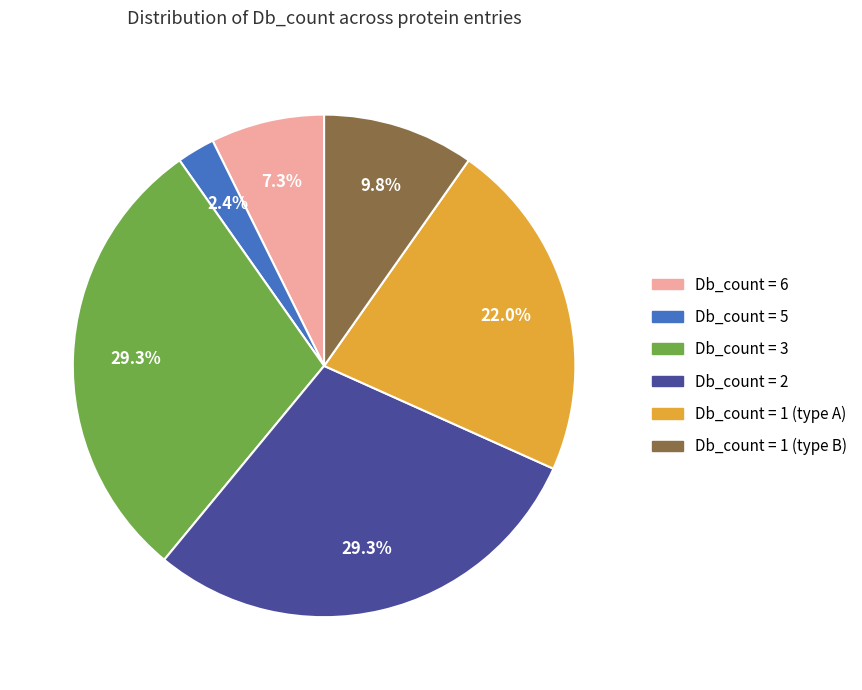

Is there a majority slice in this chart?

No